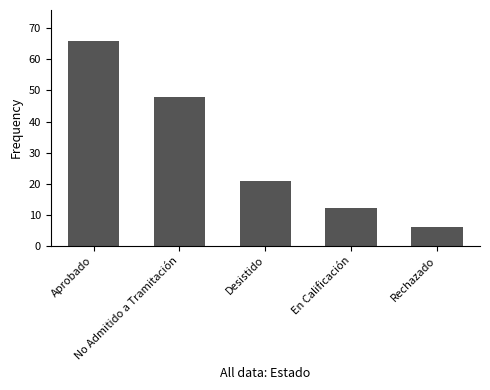

What is the sum of all values?

153